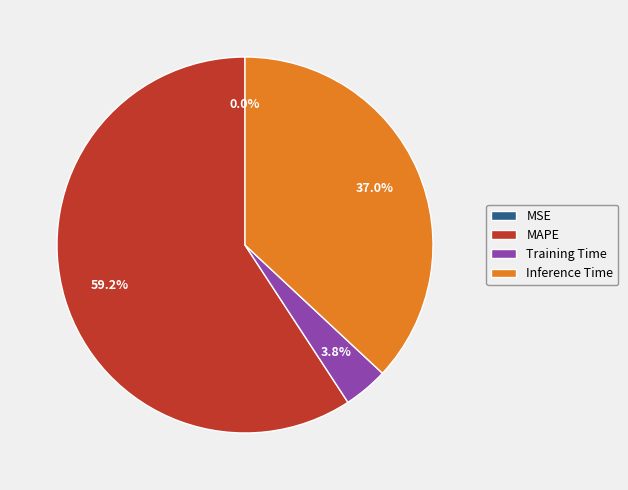

Which slice is the largest?

MAPE